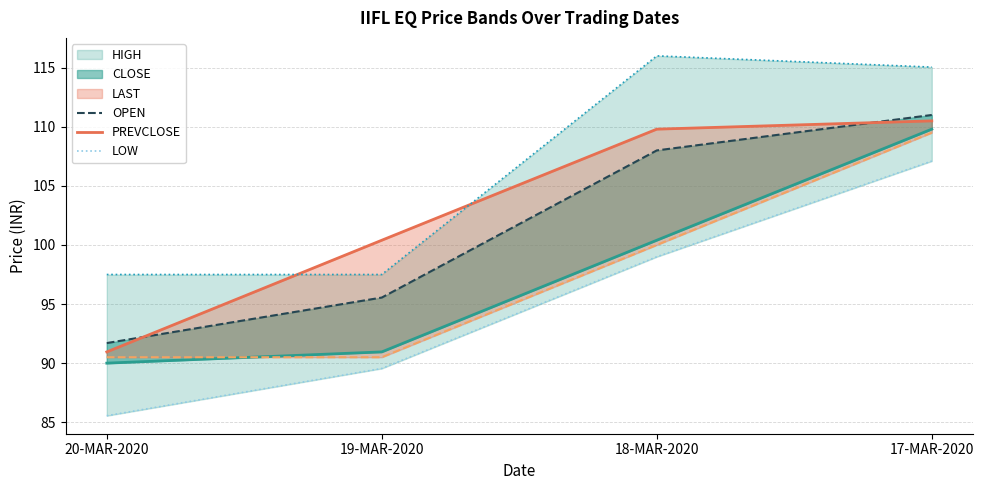

What are all the series names shown in the legend?

CLOSE, OPEN, PREVCLOSE, LAST, LOW, HIGH